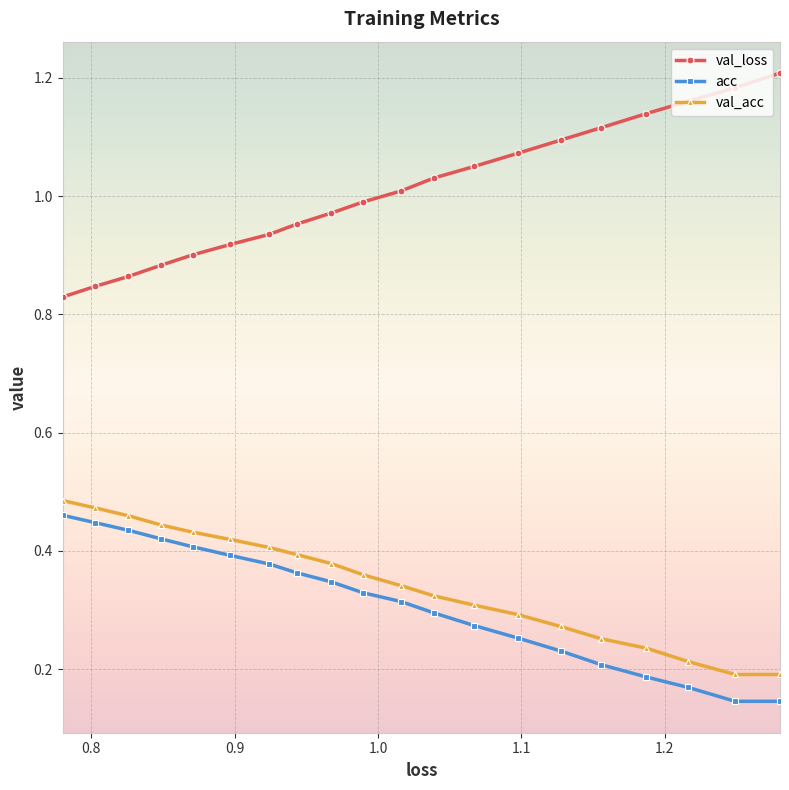

Which series has the largest total across all categories?

val_loss